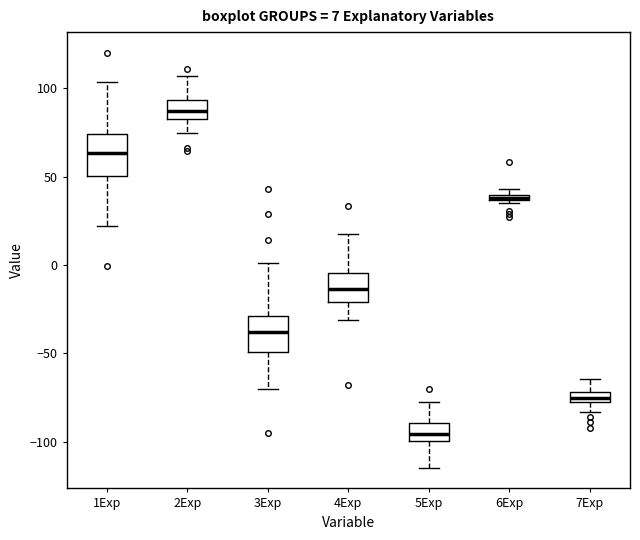

Which box has the highest median line?

2Exp